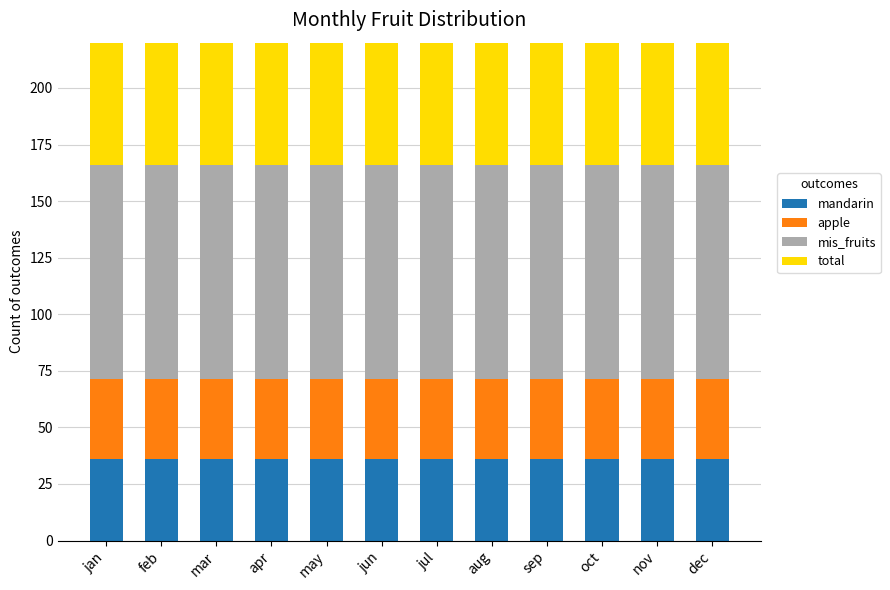

What value does the mandarin series have at jan?

36.2